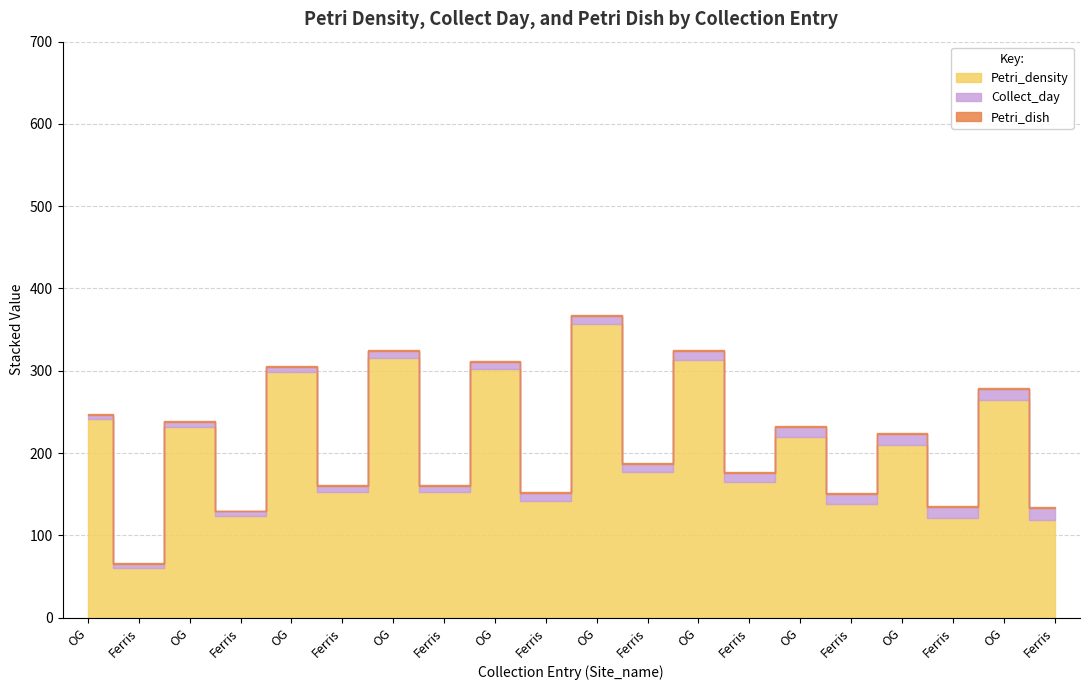

Which category has the lowest value in the Petri_dish series?

OG